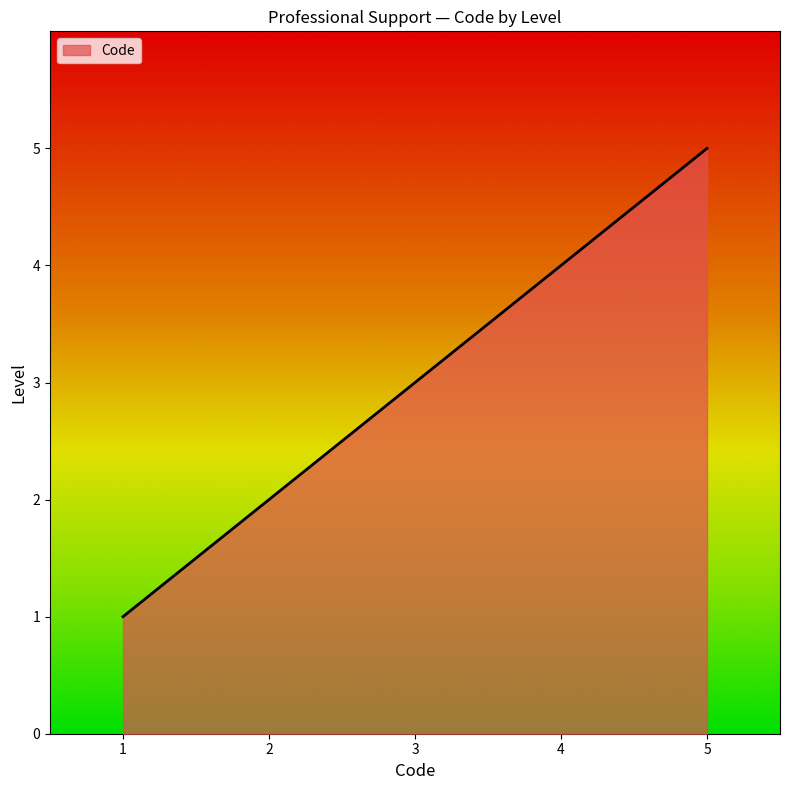

What is the change in value from 2 to 3?

+1